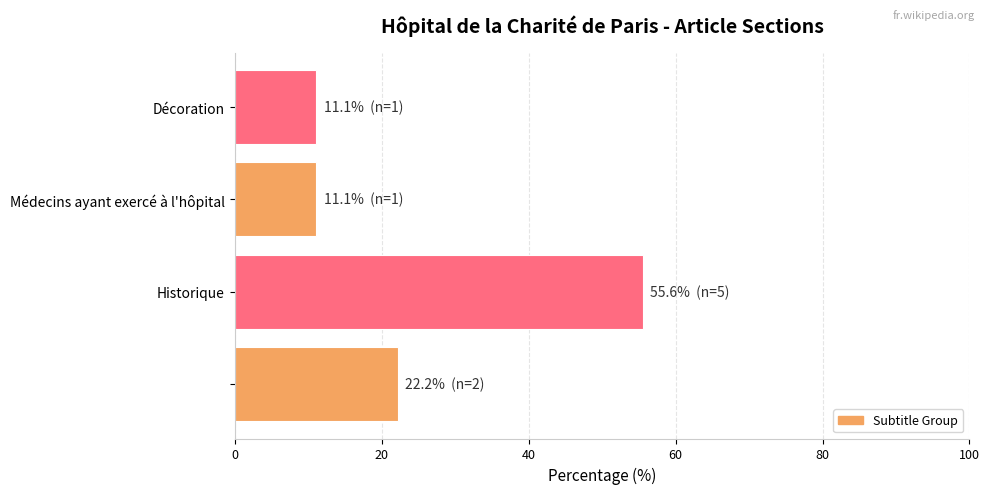

Reading bottom to top, transcribe all the data shown in this chart.

22.2	55.6	11.1	11.1